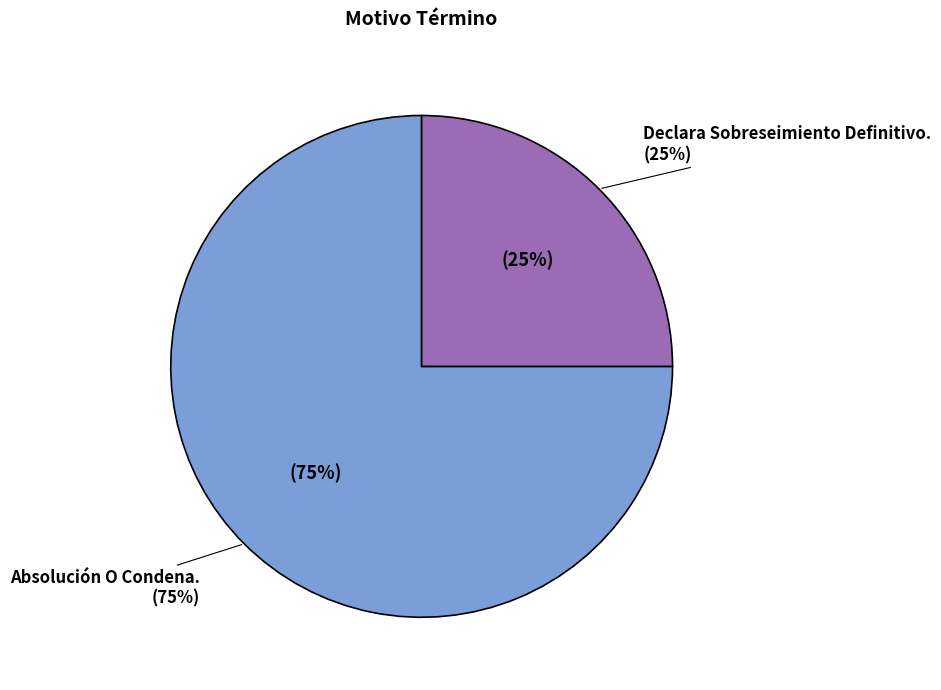

Which category has the biggest portion of the pie?

Absolución O Condena.